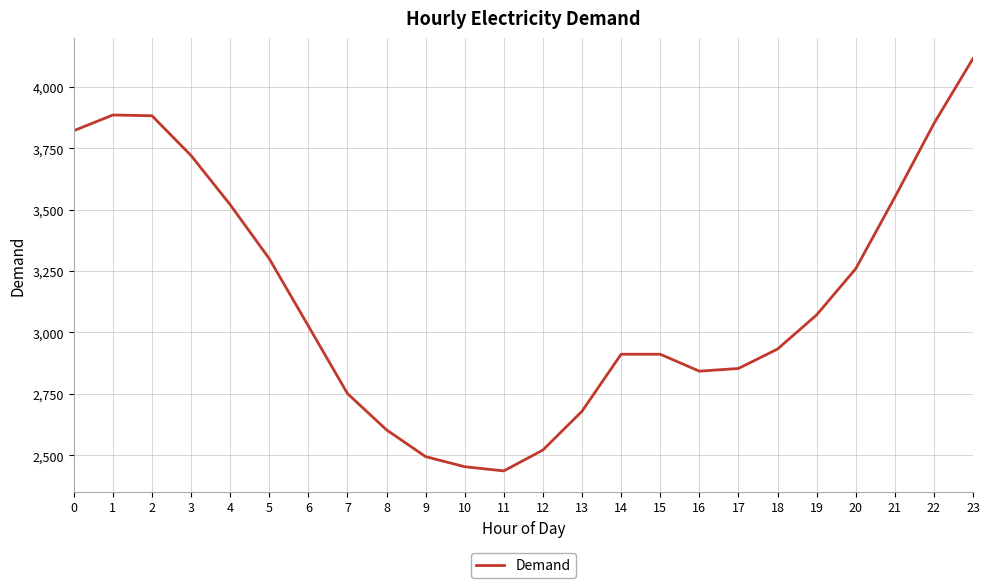

How many lines are shown in the chart?

1